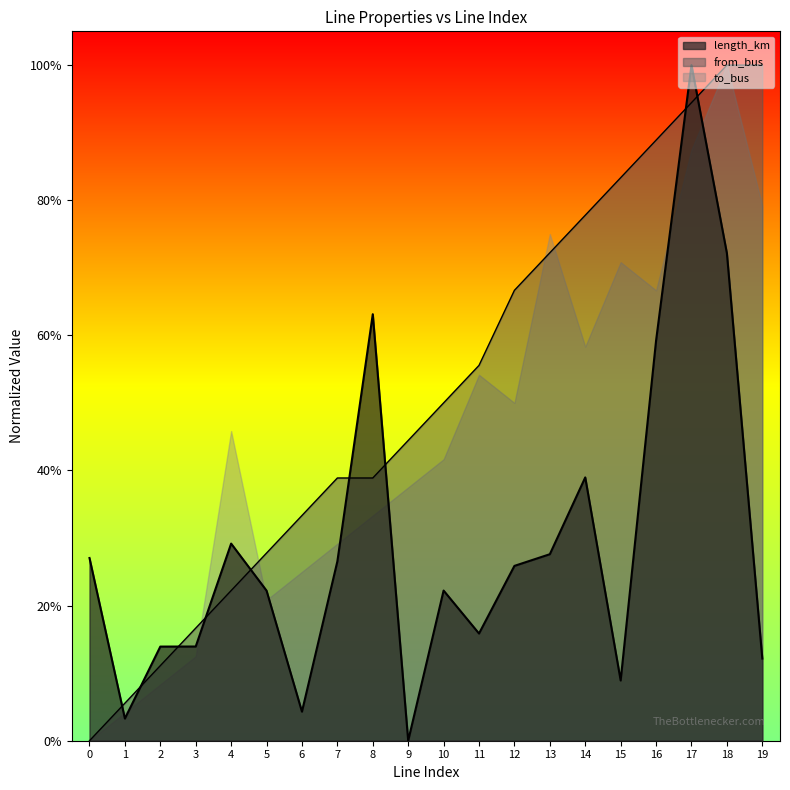

How many interior local valleys does the length_km series have?

5